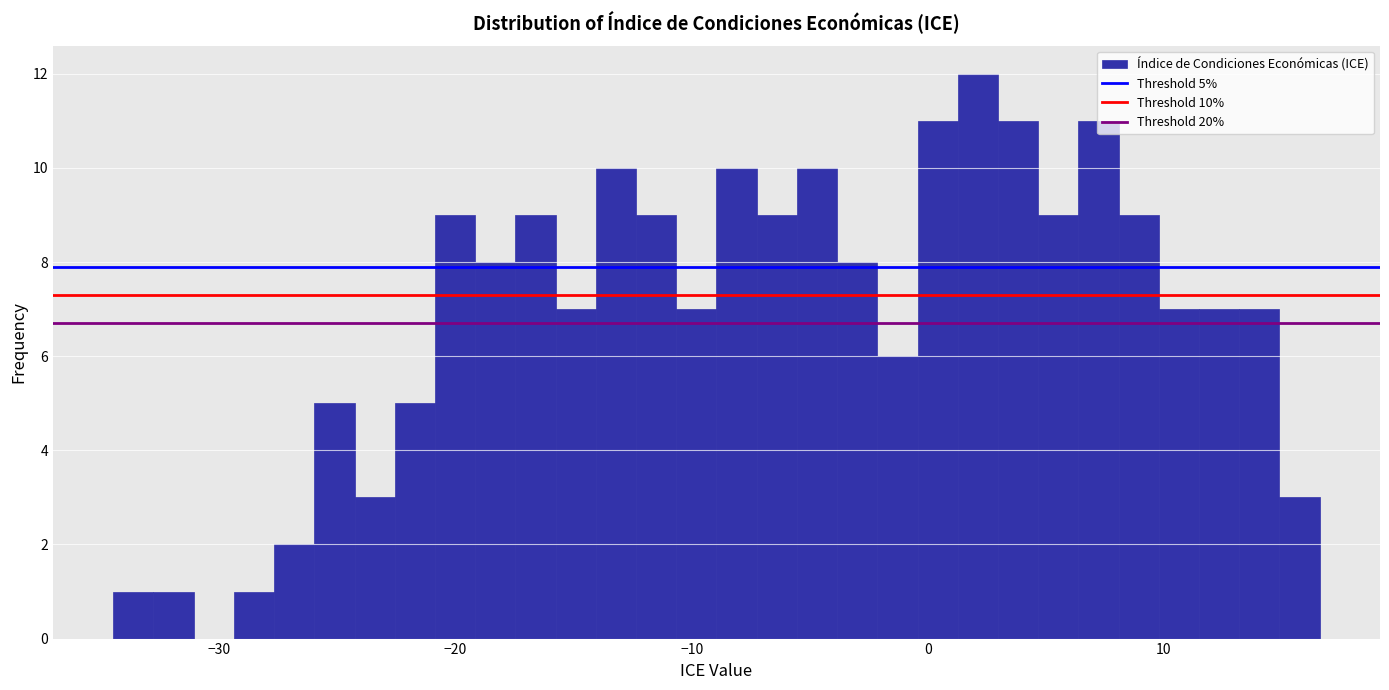

Around what value on the x-axis is the tallest bar? Give the approximate position of its centre, as read against the axis.

2